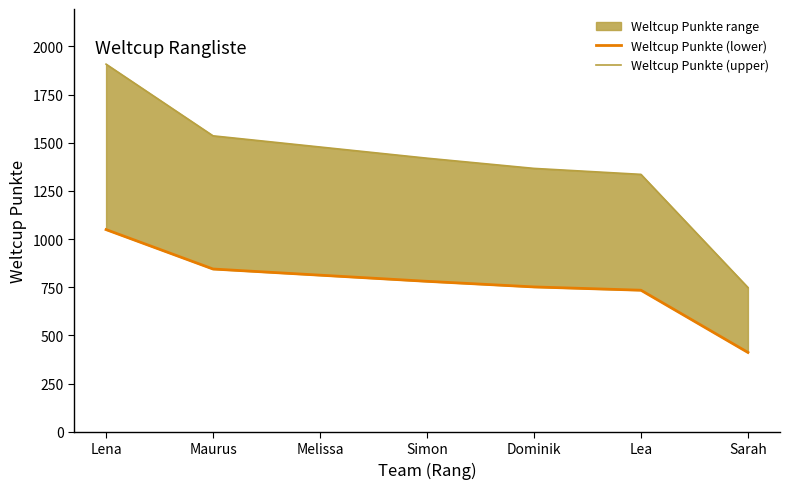

What is the difference between the highest and lowest values at Maurus?

691.2